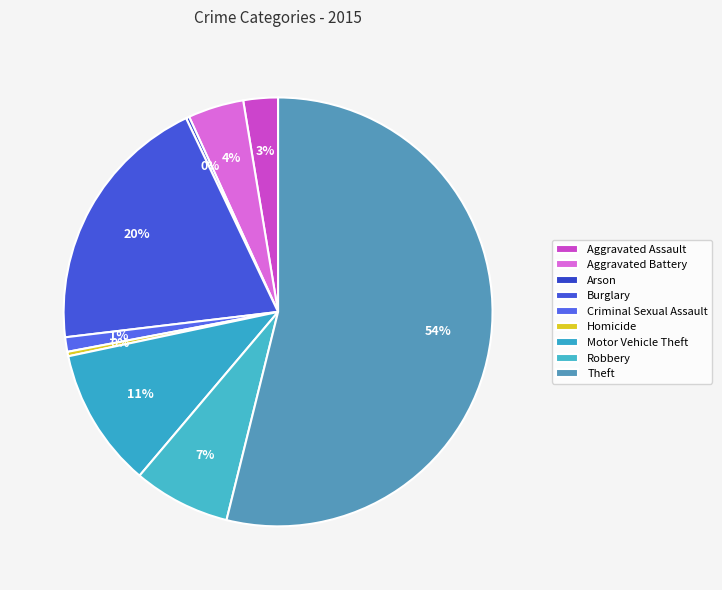

What is the total percentage of Aggravated Battery and Robbery?

11.5%